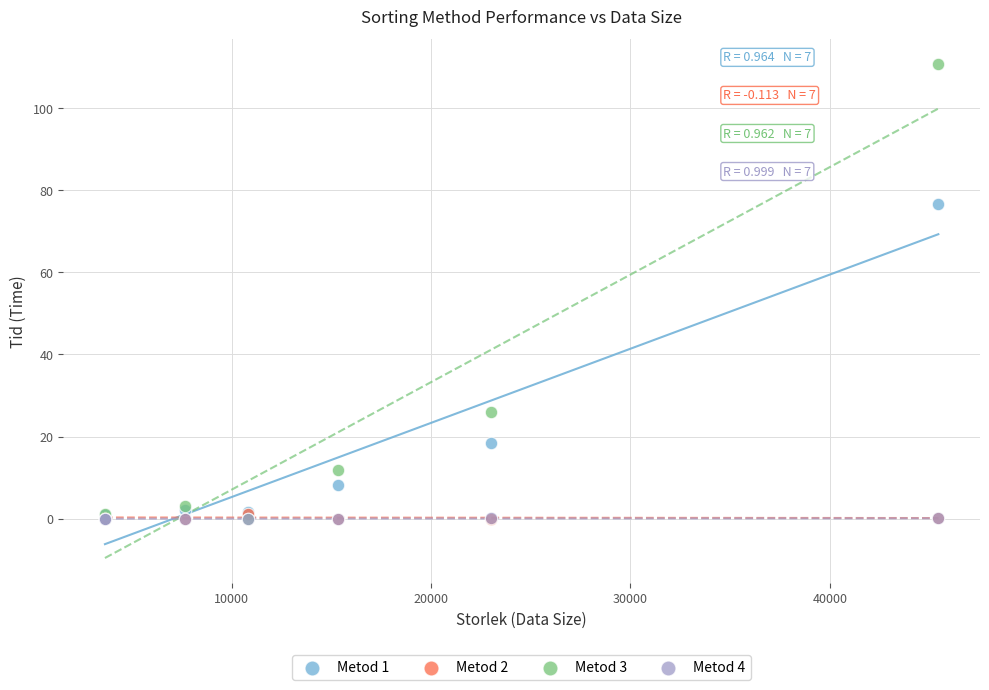

Which series reaches the maximum Y coordinate?

Metod 3